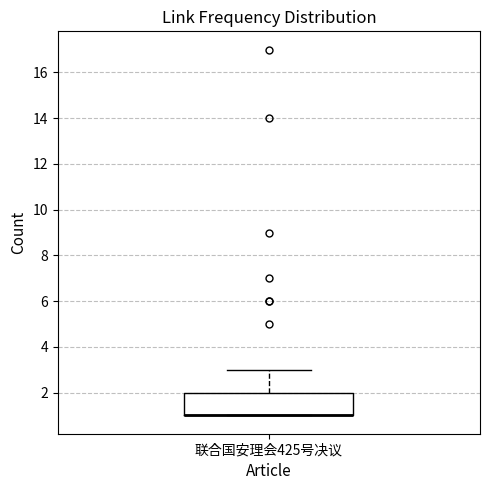

Where is the upper edge of the box for 联合国安理会425号决议 on the y-axis? The values are not printed on the chart, so give them approximately, as read against the axis.

2